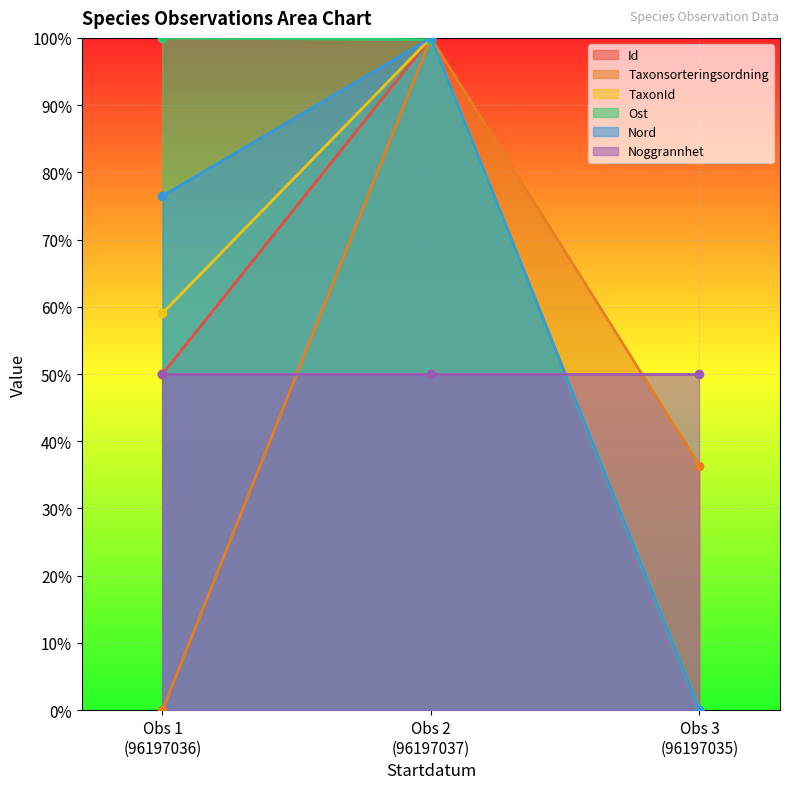

Which category has the highest value in the Id series?

Obs 2
(96197037)